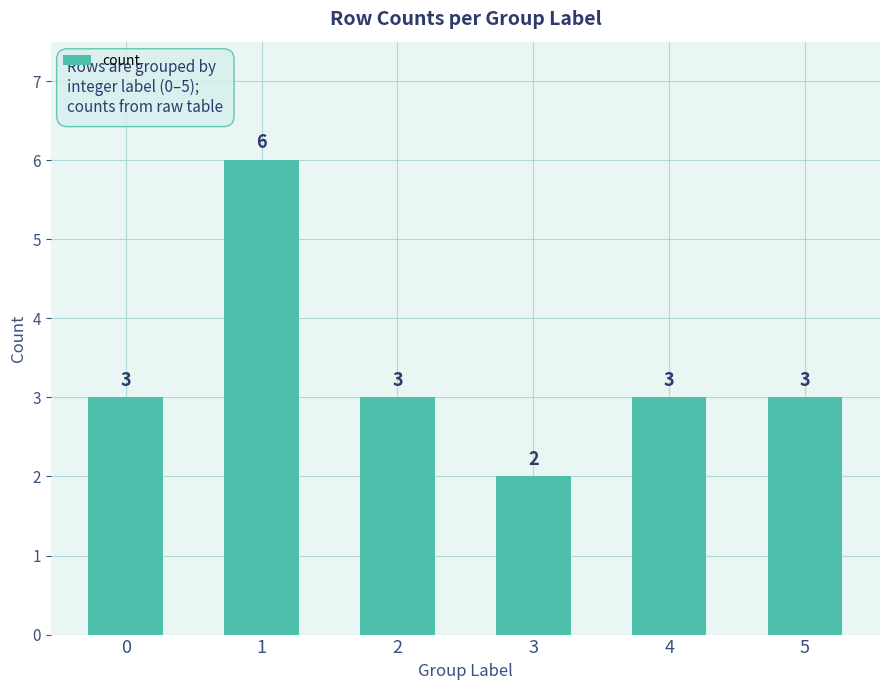

Is it true that the value at 4 is 2?

False